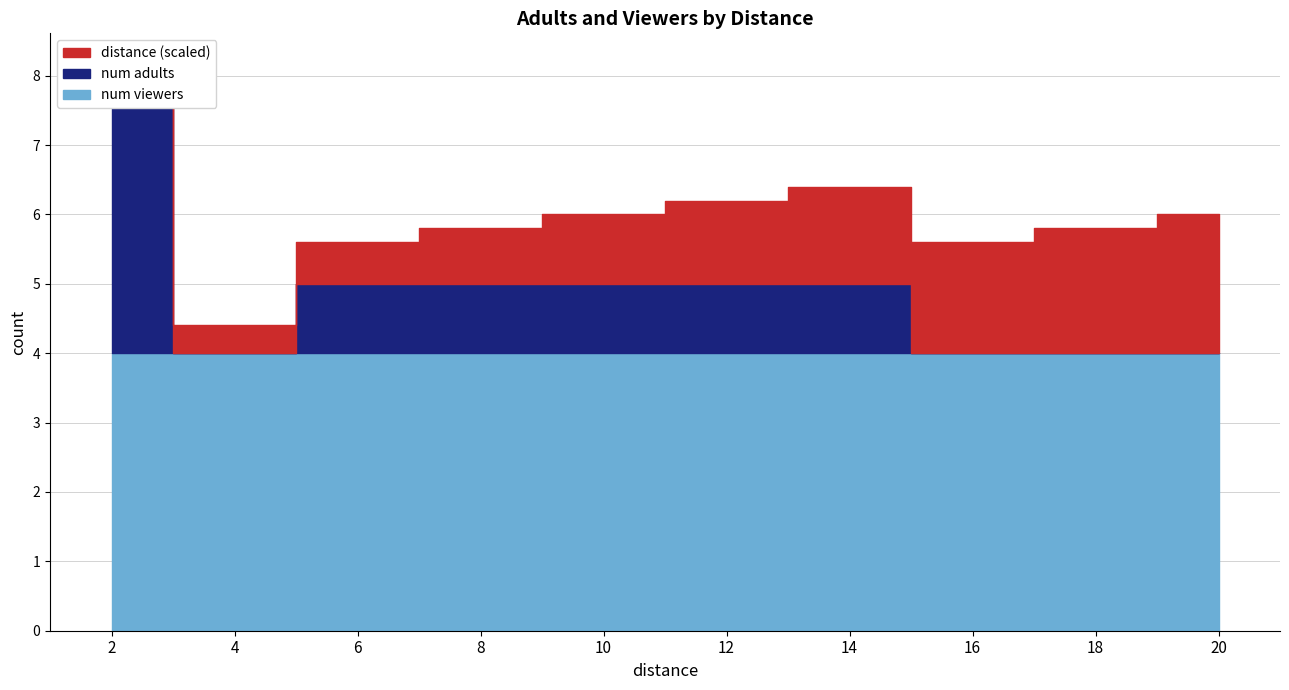

At which label is distance closest to 11?

10